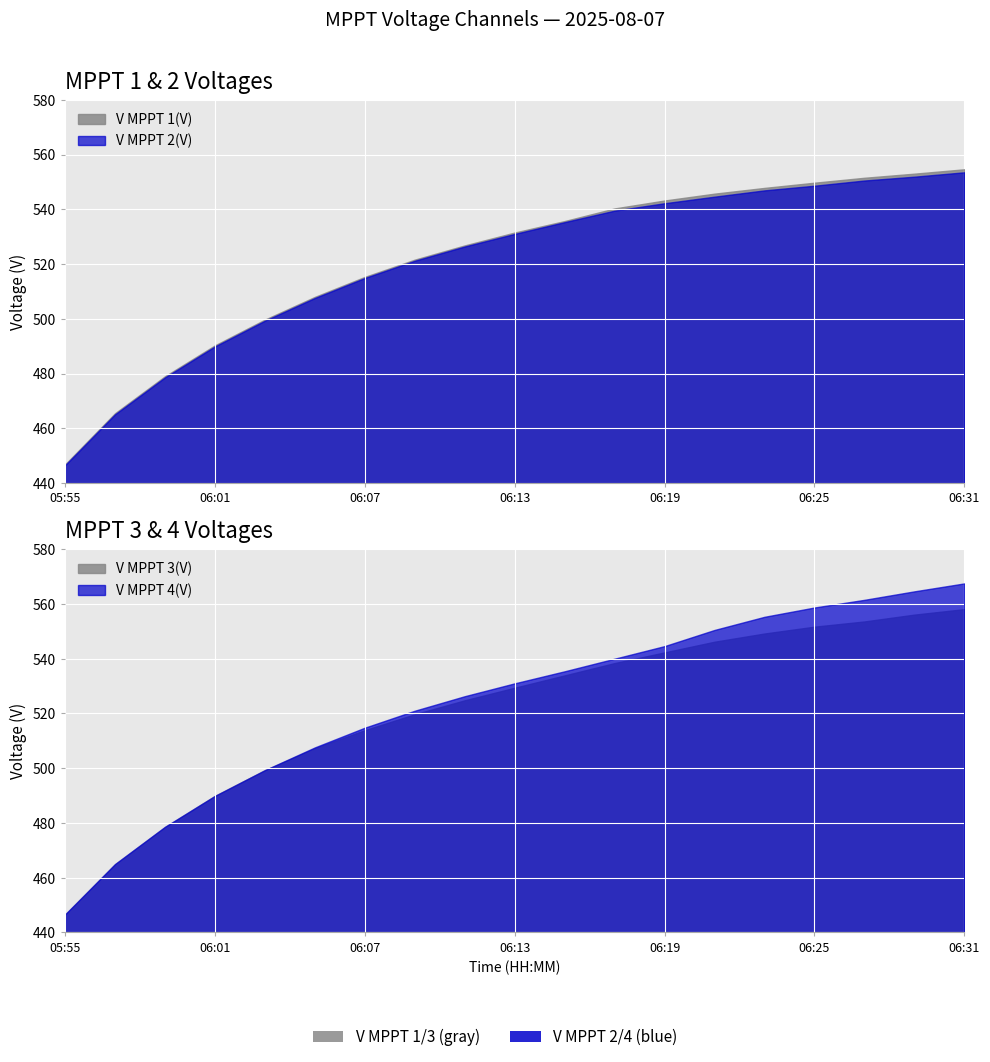

Between 06:05 and 06:17, which series saw the biggest shift?

V MPPT 4(V)